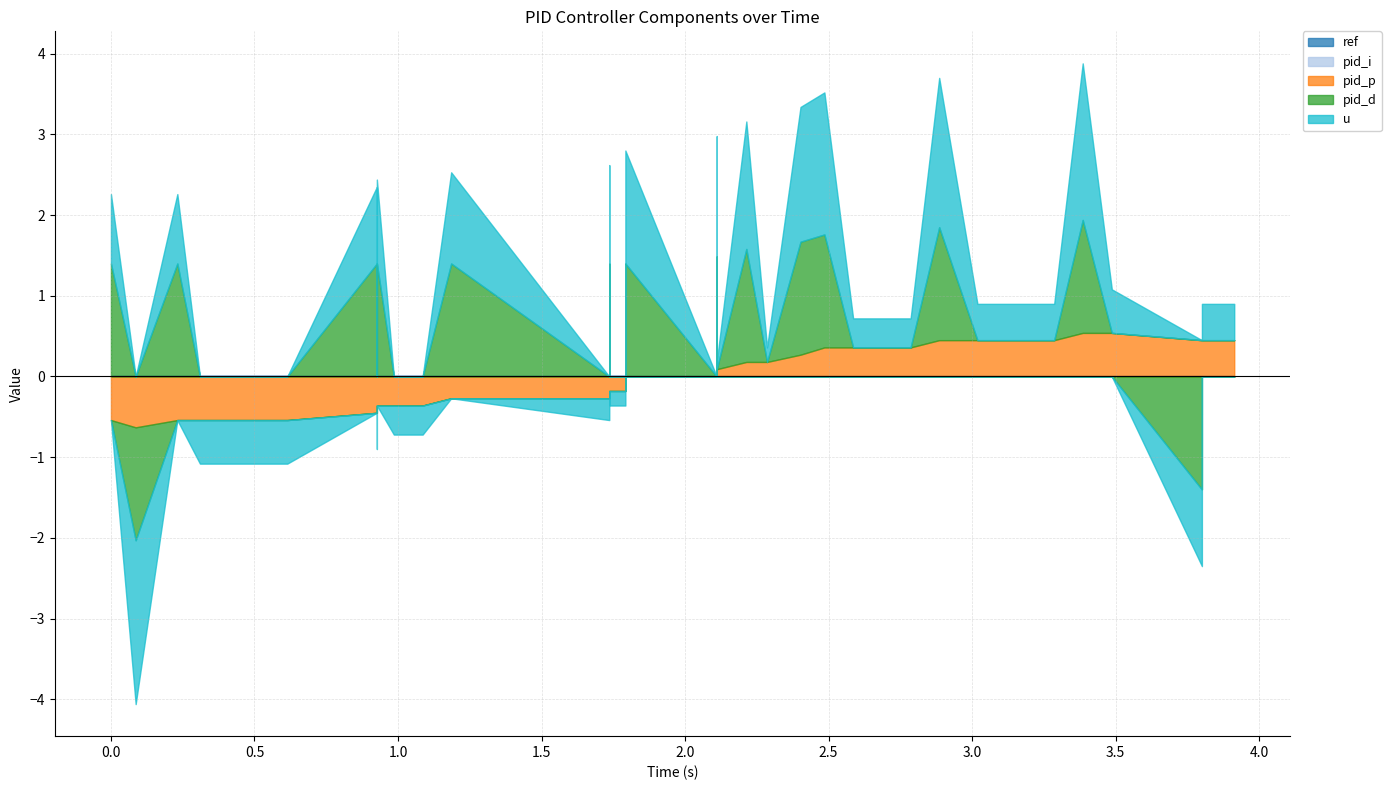

How many lines are shown in the chart?

5